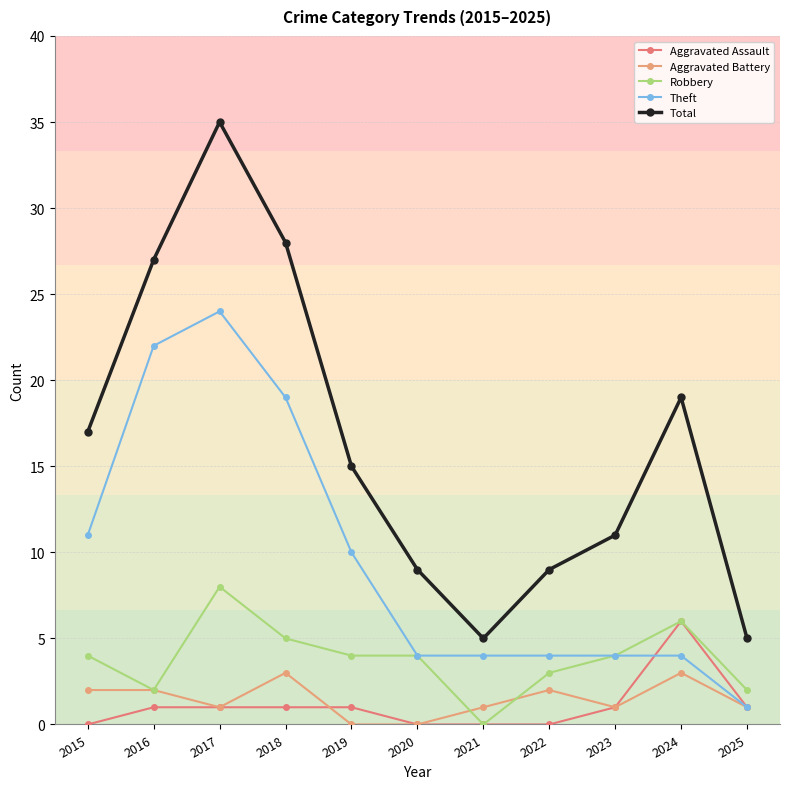

Reading left to right, list all the values displayed in this chart.

Aggravated Assault: 2015=0	2016=1	2017=1	2018=1	2019=1	2020=0	2021=0	2022=0	2023=1	2024=6	2025=1
Aggravated Battery: 2015=2	2016=2	2017=1	2018=3	2019=0	2020=0	2021=1	2022=2	2023=1	2024=3	2025=1
Robbery: 2015=4	2016=2	2017=8	2018=5	2019=4	2020=4	2021=0	2022=3	2023=4	2024=6	2025=2
Theft: 2015=11	2016=22	2017=24	2018=19	2019=10	2020=4	2021=4	2022=4	2023=4	2024=4	2025=1
Total: 2015=17	2016=27	2017=35	2018=28	2019=15	2020=9	2021=5	2022=9	2023=11	2024=19	2025=5